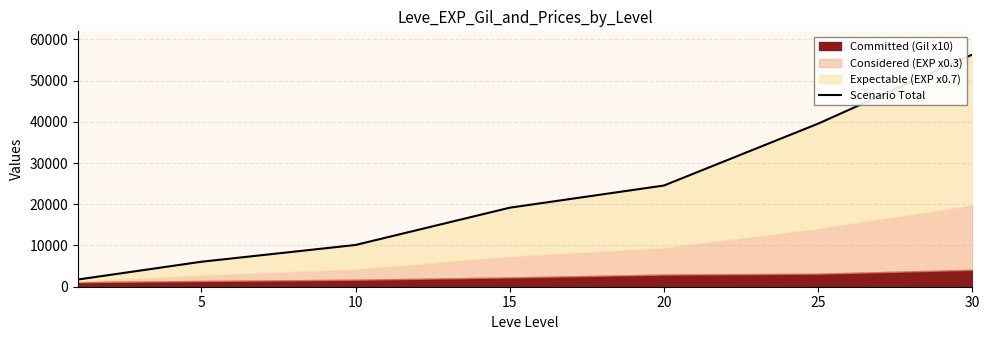

What is the sum of all values?

157540